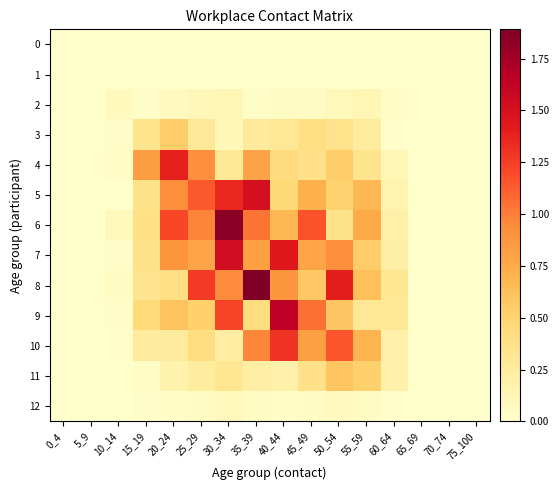

What is the difference between the highest and lowest values at 20_24?

1.4